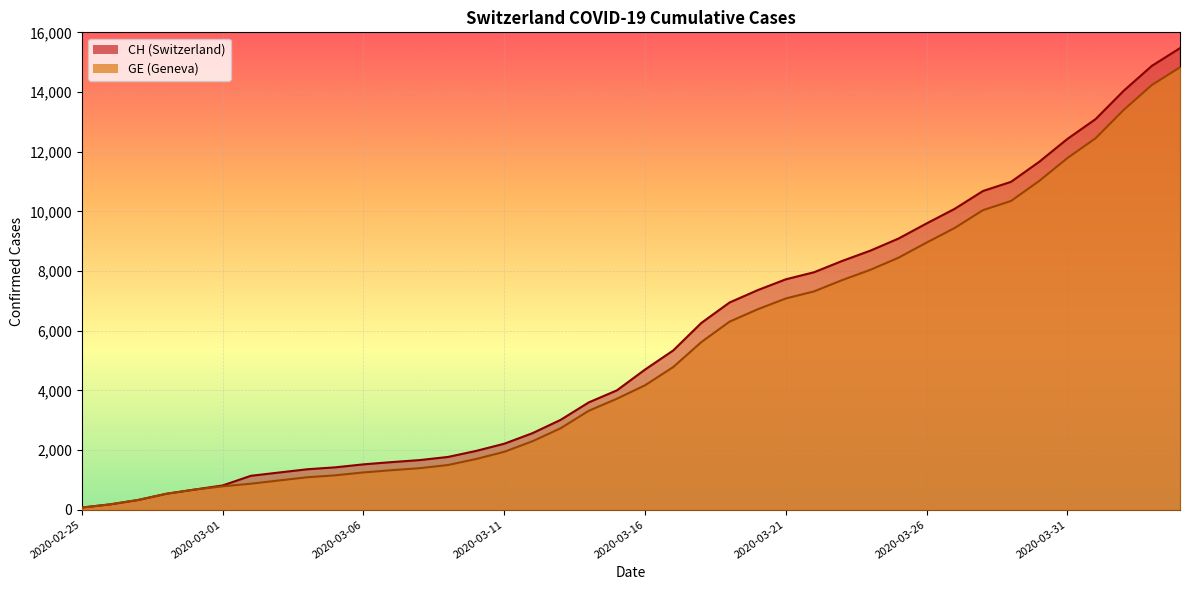

At which category is the sum across all series the highest?

2020-04-04